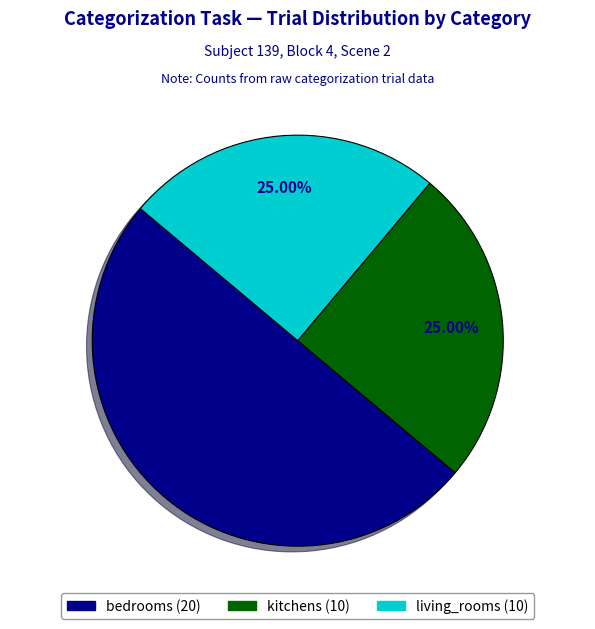

Count the number of slices in the pie.

3